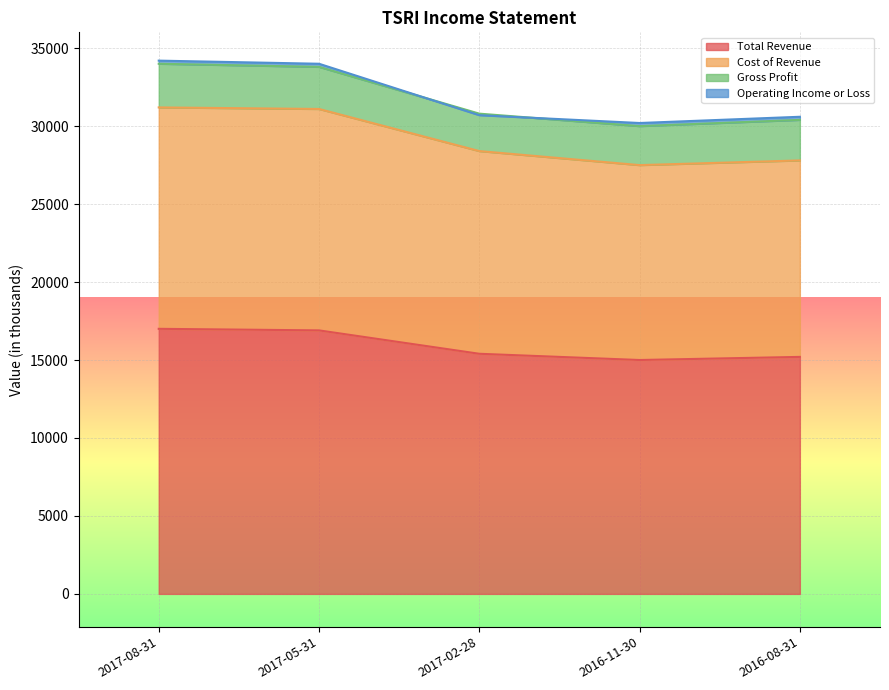

What is the value of the Cost of Revenue point at the 2nd from the left?

31100